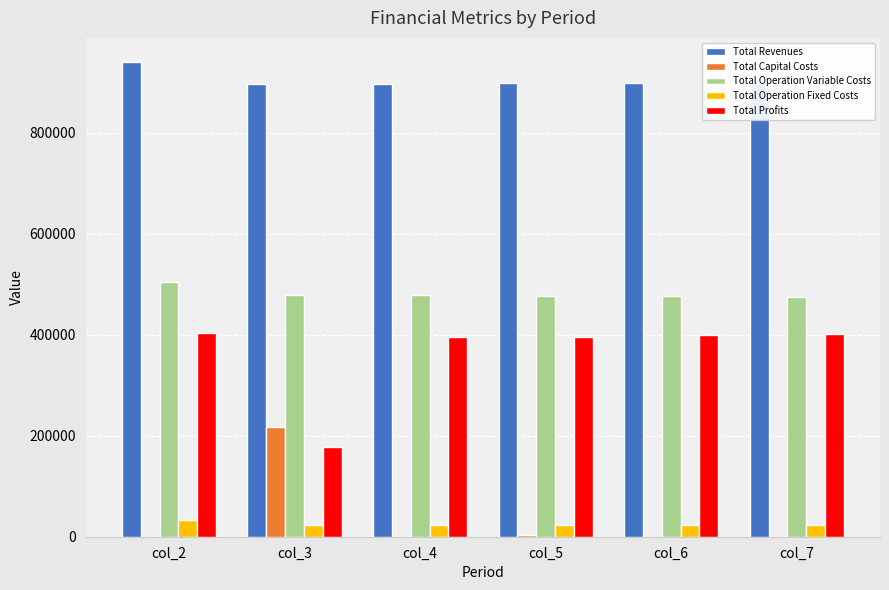

Which series changed the most between col_2 and col_4?

Total Revenues